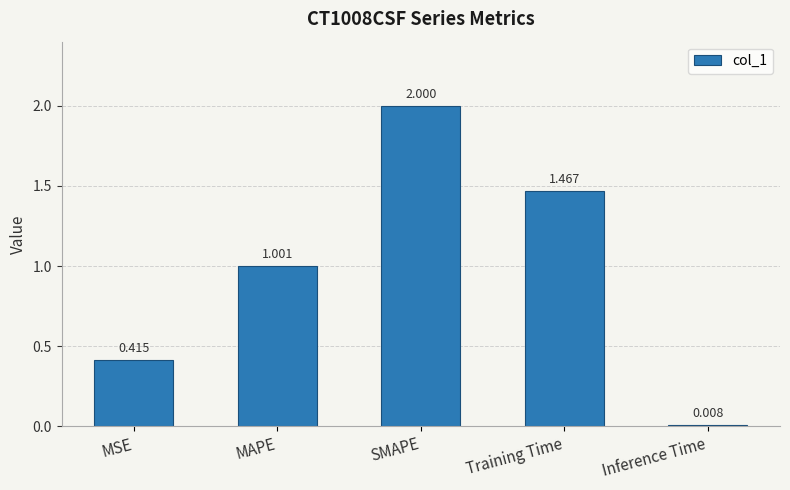

At which category does the chart reach its minimum across all series?

Inference Time